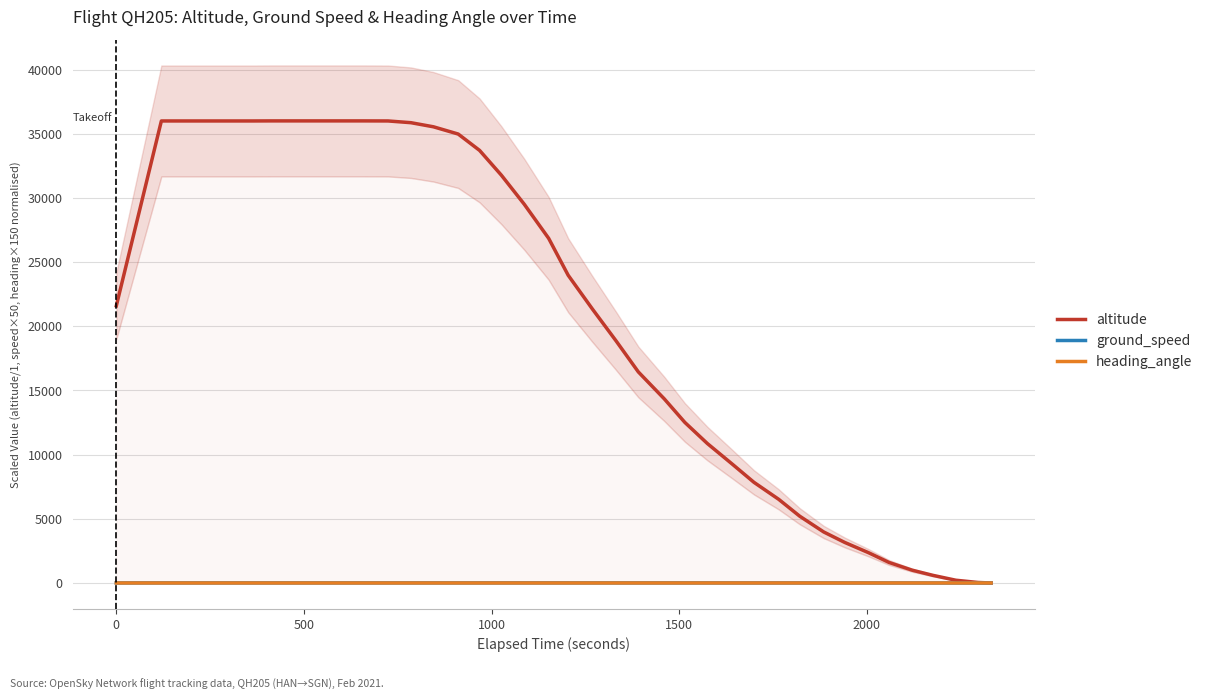

Rank the series by their maximum value, from highest to lowest.

altitude, ground_speed, heading_angle